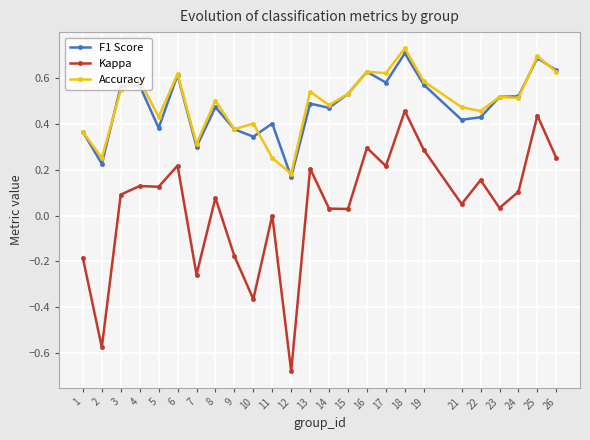

At which label does Accuracy reach its minimum?

12